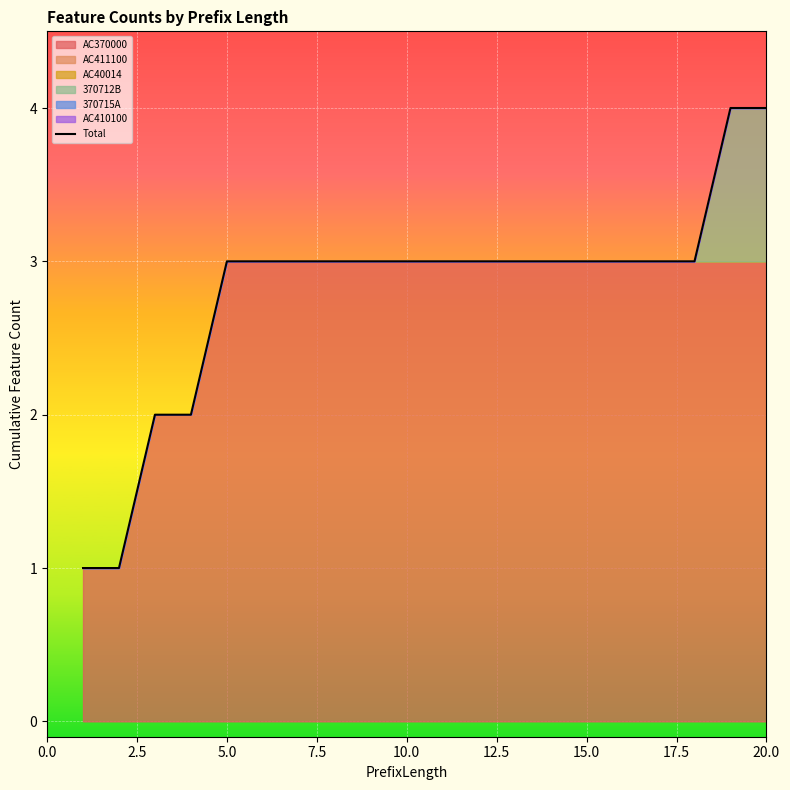

Reading left to right, what are all the values shown in this chart?

1	1	2	2	3	3	3	3	3	3	3	3	3	3	3	3	3	3	4	4